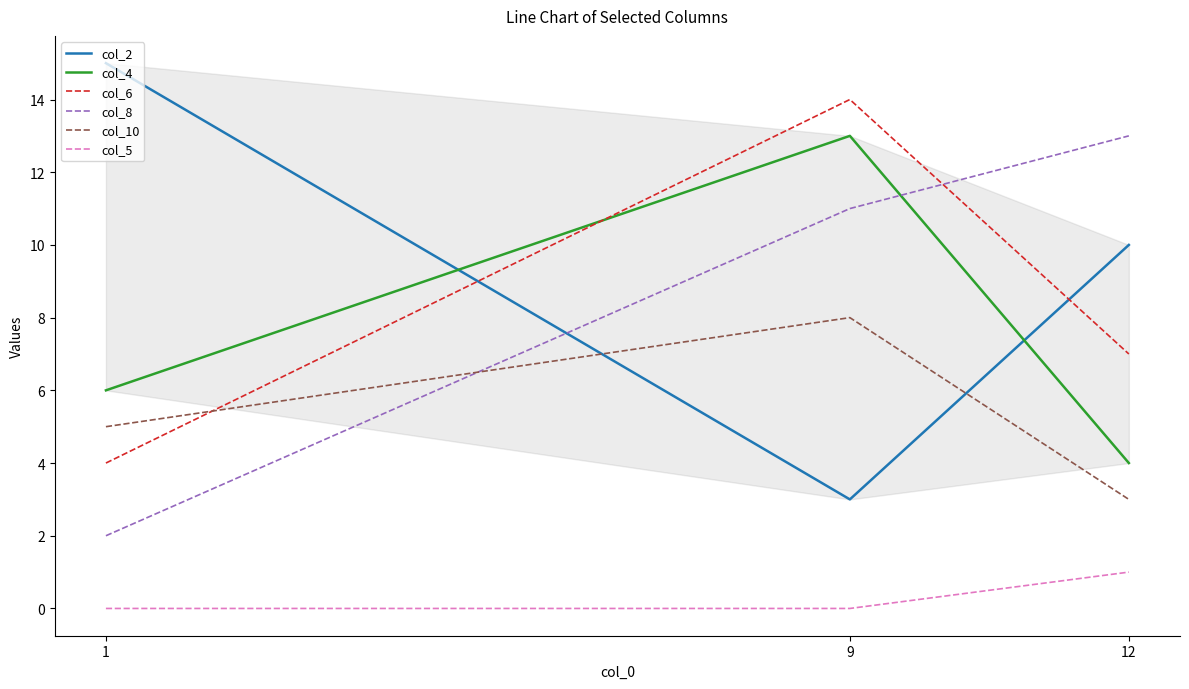

At which category is the sum across all series the highest?

9